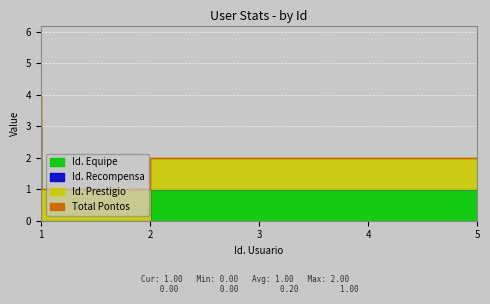

List the labels in order of Id. Recompensa value, largest first.

1, 2, 3, 4, 5